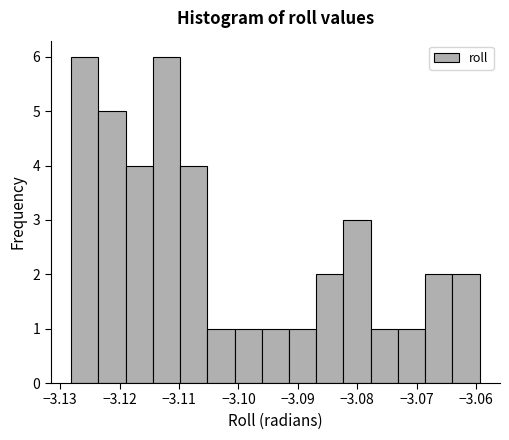

Reading left to right, list every bar in this chart as the range it spans on the x-axis followed by its height. Neither the bar edges nor the heights are printed on the chart, so give them approximately, as read against the axes.

-3.128 to -3.124: 6
-3.124 to -3.119: 5
-3.119 to -3.114: 4
-3.114 to -3.110: 6
-3.110 to -3.105: 4
-3.105 to -3.101: 1
-3.101 to -3.096: 1
-3.096 to -3.091: 1
-3.091 to -3.087: 1
-3.087 to -3.082: 2
-3.082 to -3.078: 3
-3.078 to -3.073: 1
-3.073 to -3.069: 1
-3.069 to -3.064: 2
-3.064 to -3.059: 2